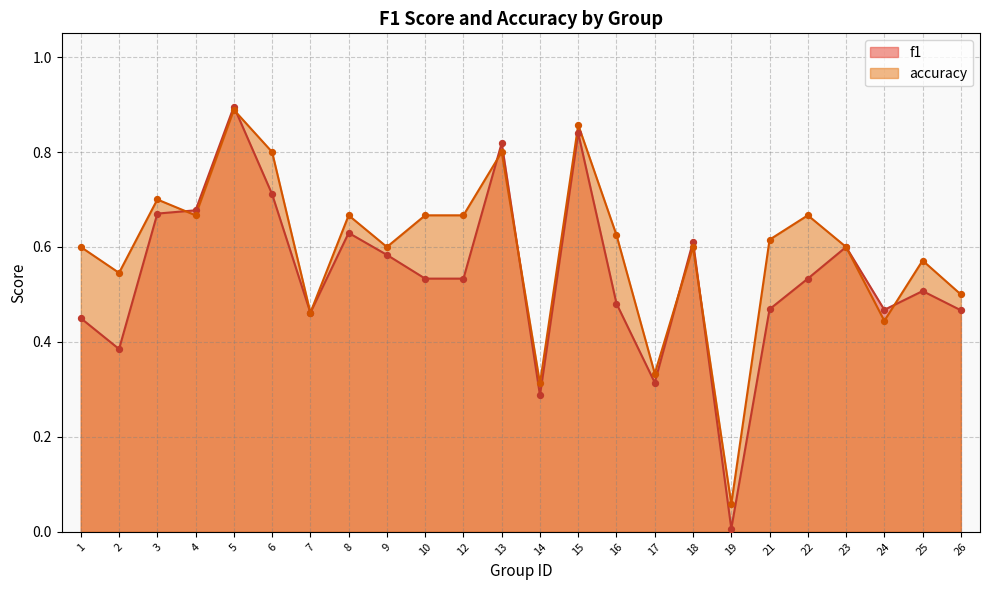

Which series has the largest total across all categories?

accuracy